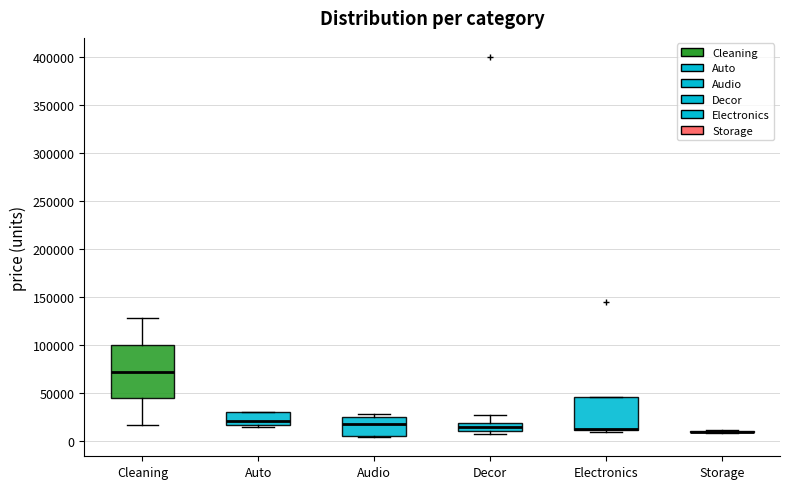

Reading left to right, read every box against the y-axis: the position of its median line, the range the box covers, and the ends of its whiskers. The values are not printed on the chart, so give them approximately, as read against the axis.

Cleaning: median 70000, box 45000 to 100000, whiskers 15000 to 130000
Auto: median 20000, box 15000 to 30000, whiskers 15000 (just below the box's lower edge) to 30000
Audio: median 15000, box 5000 to 25000, whiskers 5000 to 30000
Decor: median 15000, box 10000 to 20000, whiskers 5000 to 25000
Electronics: median 10000 (drawn on the box's lower edge), box 10000 to 45000, whiskers 10000 (just below the box's lower edge) to 45000
Storage: box collapsed to a line at 10000, whiskers 10000 to 10000